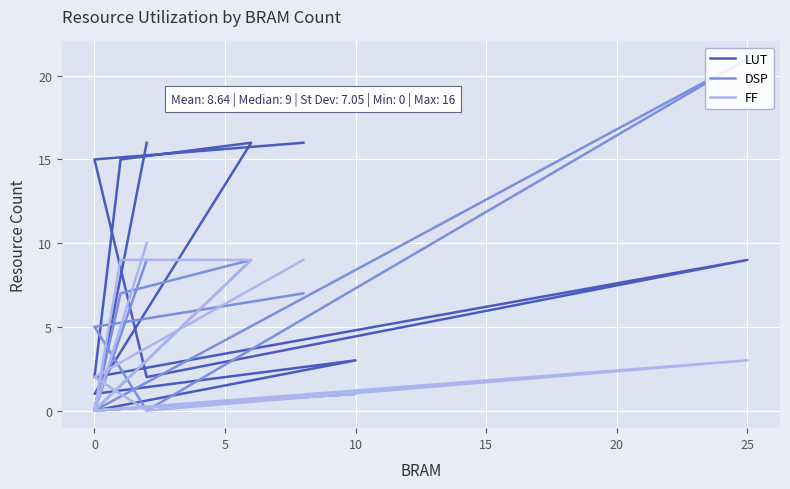

How many categories are shown in the chart?

11